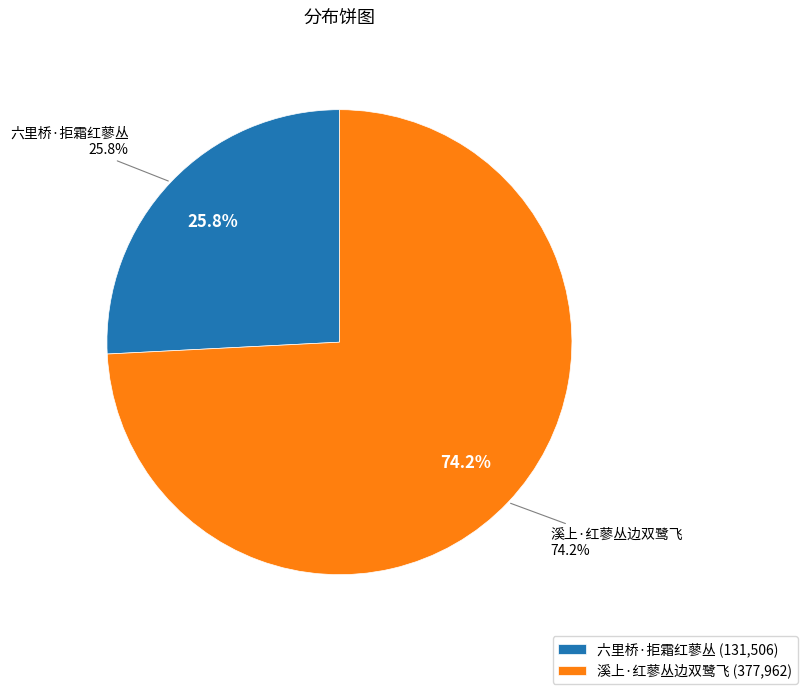

Is the sum of 溪上·红蓼丛边双鹭飞 and 六里桥·拒霜红蓼丛 greater than half?

Yes